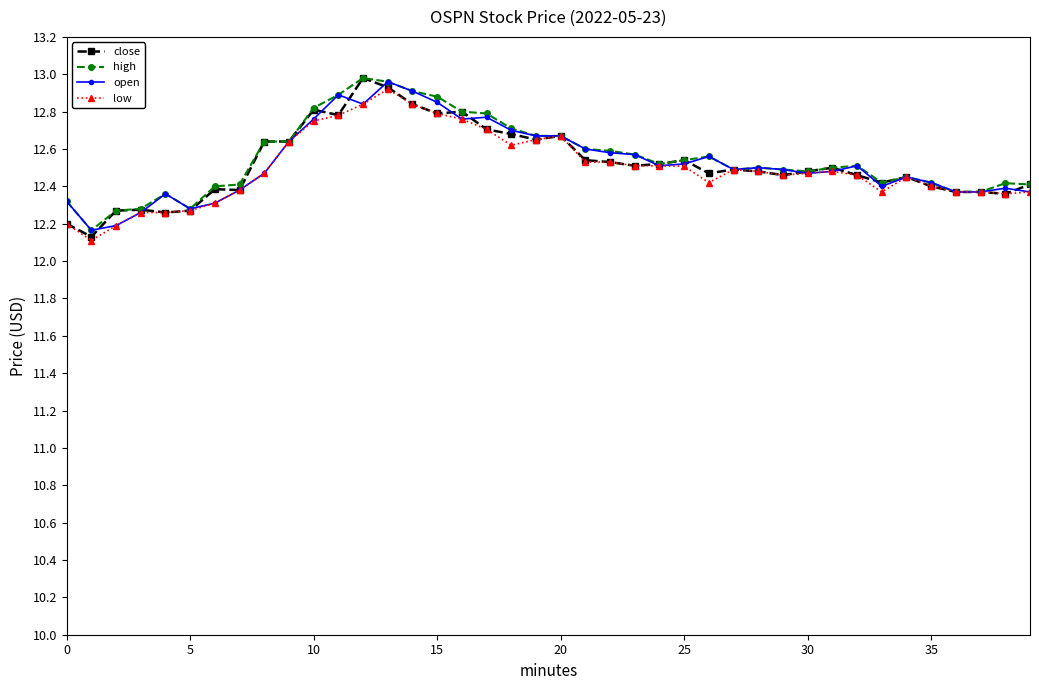

True or false: high has more than 1 interior local peaks.

True